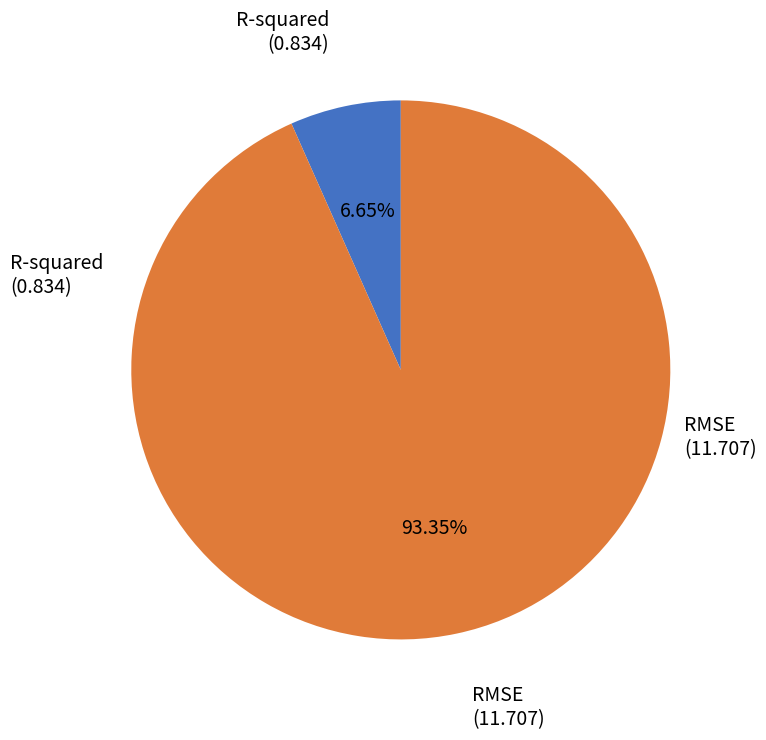

Is there any slice that represents more than half of the pie?

Yes